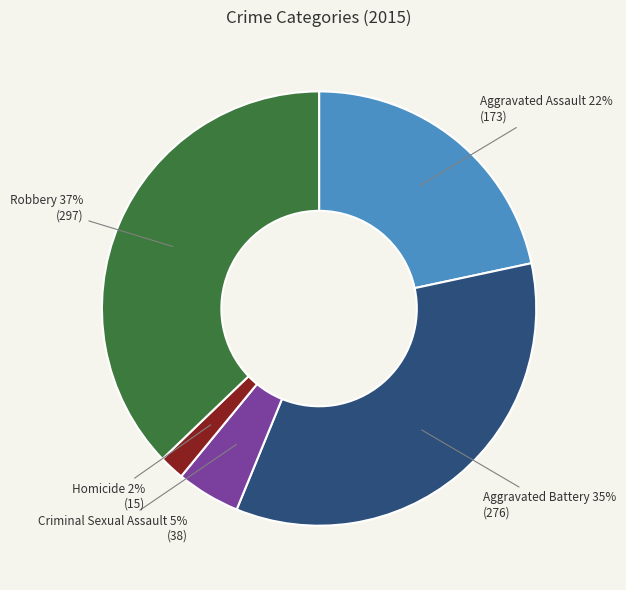

Is there a majority slice in this chart?

No